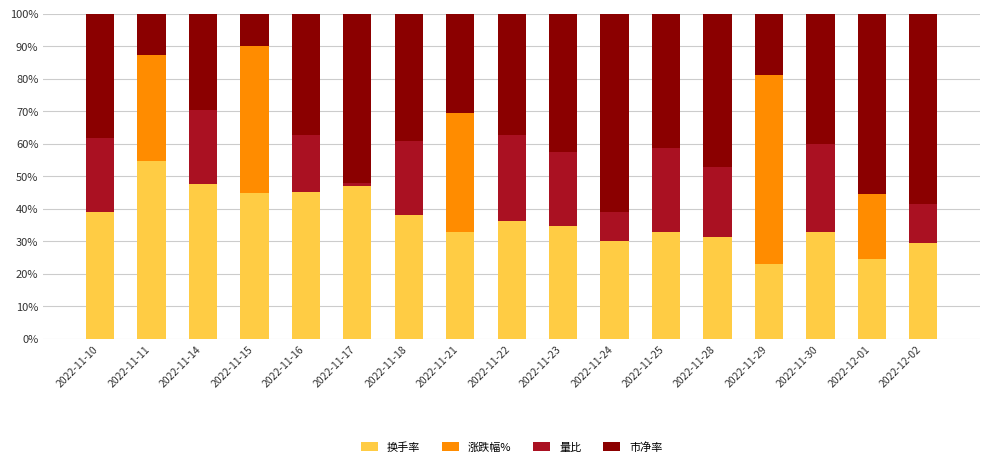

What are all the series names shown in the legend?

换手率, 涨跌幅%, 量比, 市净率